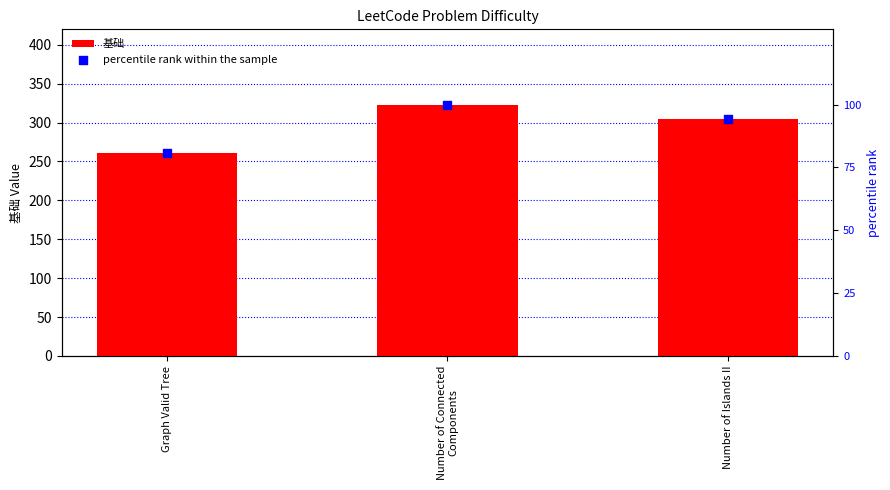

Which series contains the lowest Y value?

percentile rank within the sample